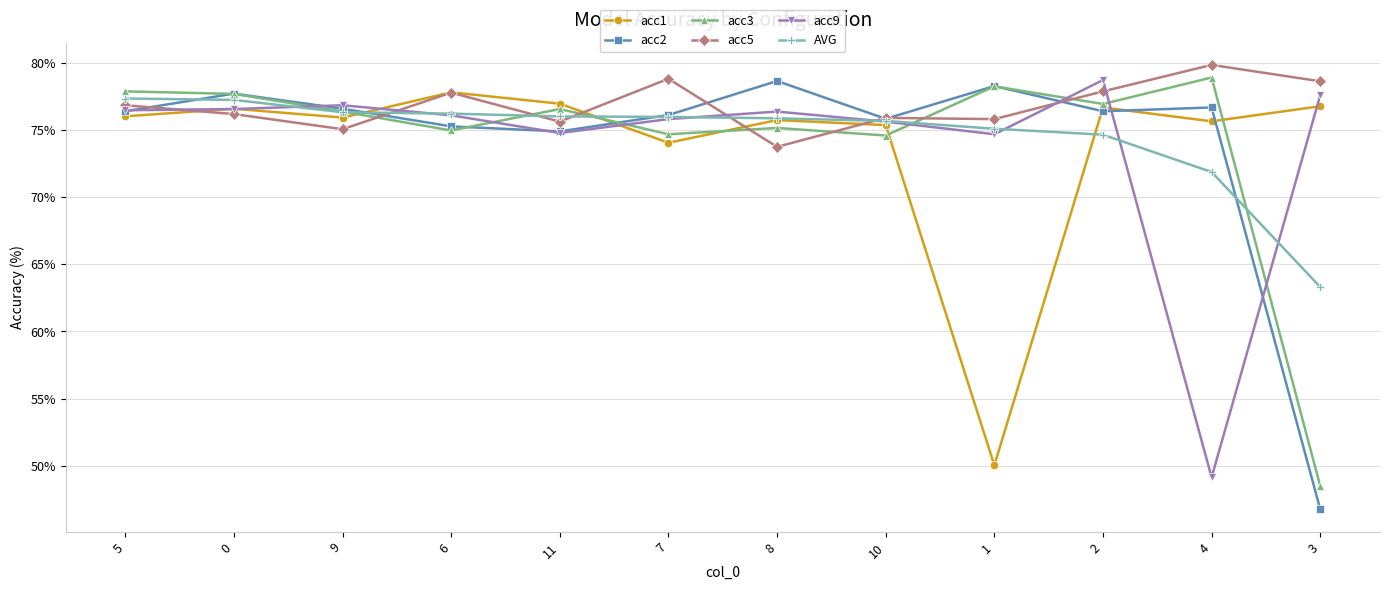

True or false: AVG has a value of 37.4 at 6.

False